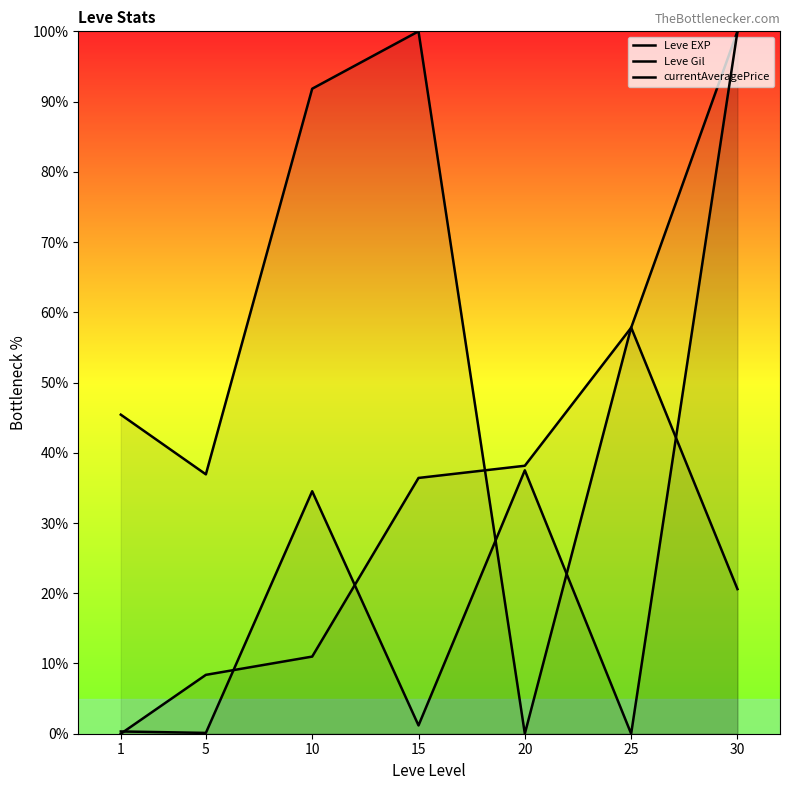

True or false: Leve Gil has a value of 57.8 at 25.

True